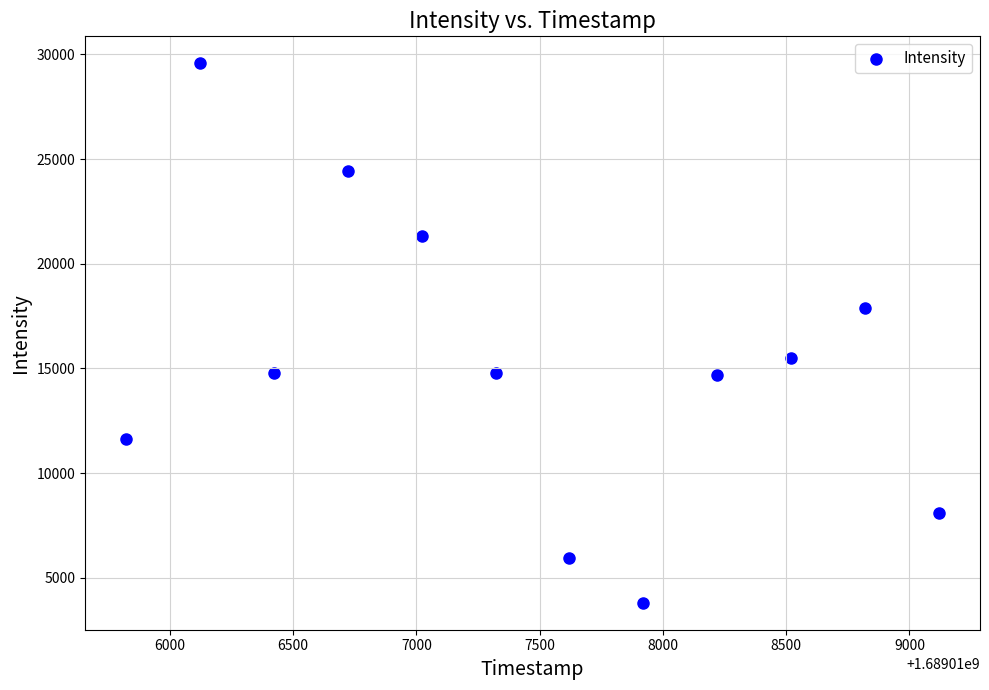

What is the average Y value?

15199.9